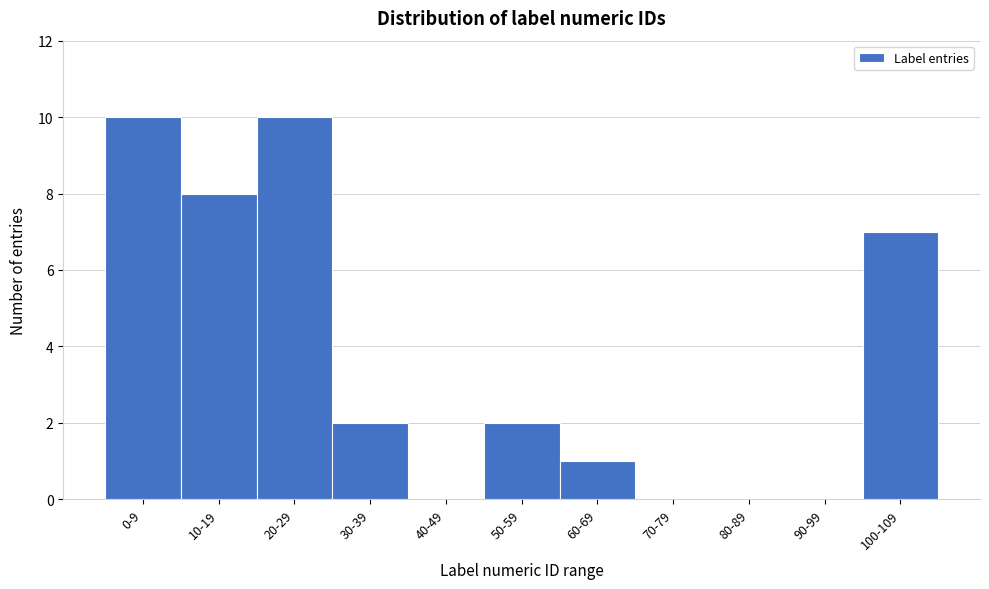

Reading left to right, what are all the values shown in this chart?

0-9=10	10-19=8	20-29=10	30-39=2	40-49=0	50-59=2	60-69=1	70-79=0	80-89=0	90-99=0	100-109=7